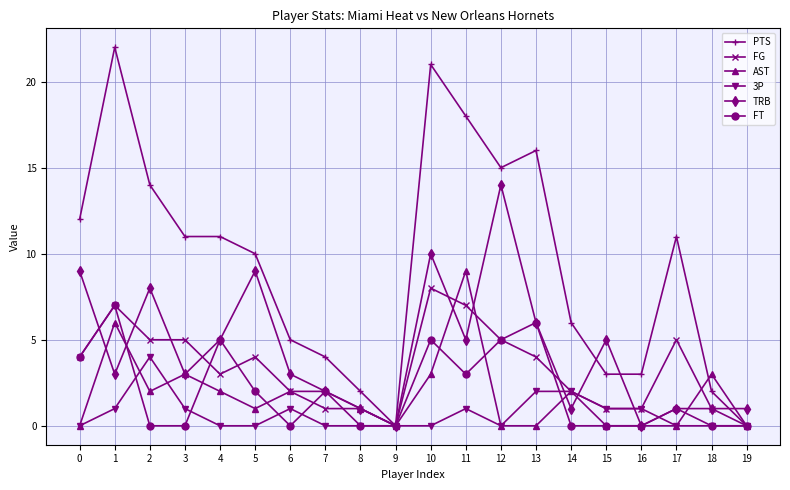

Which category has the highest value across all series?

1